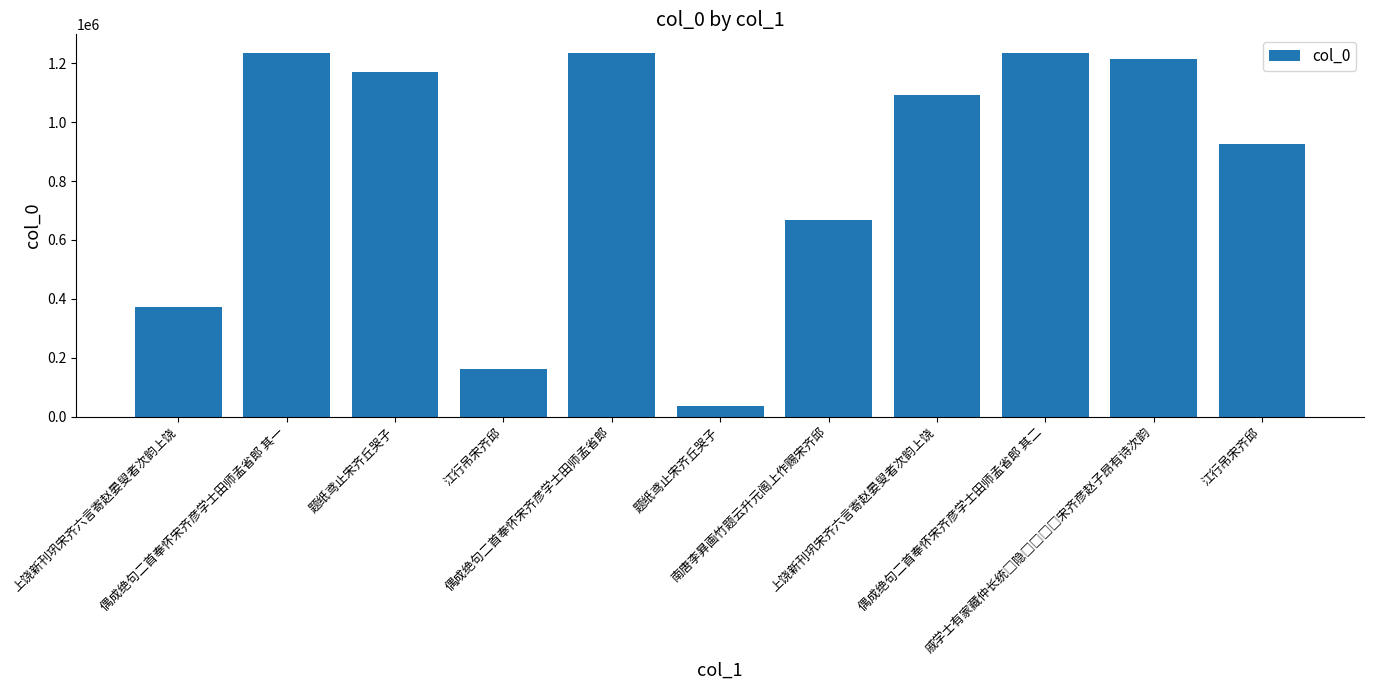

Between 江行吊宋齐邱 and 偶成绝句二首奉怀宋齐彦学士田师孟省郎 其二, which is larger?

偶成绝句二首奉怀宋齐彦学士田师孟省郎 其二